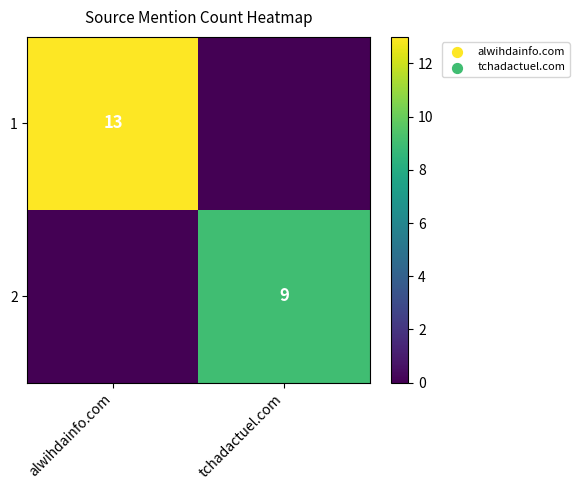

True or false: 1 has a value of 13 at alwihdainfo.com.

True